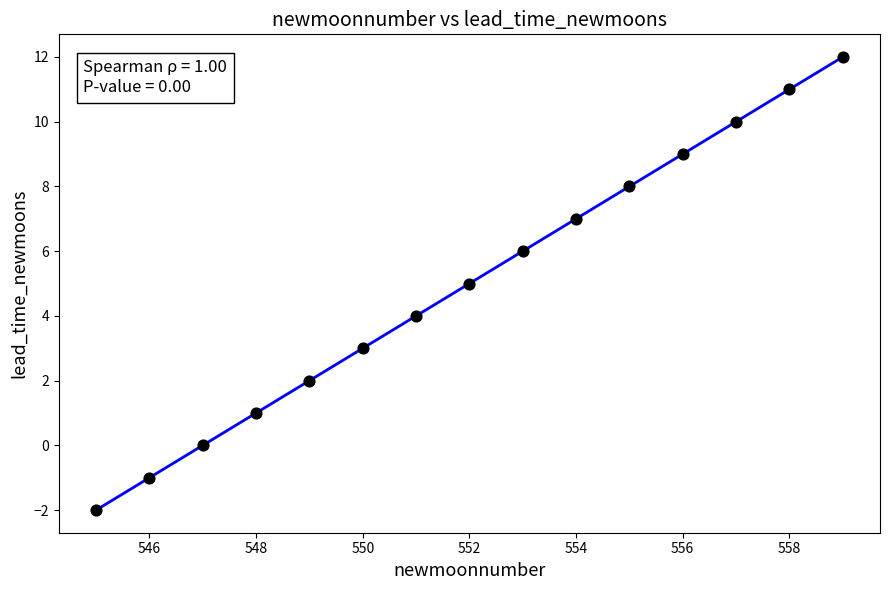

What is the range of Y values (max minus min)?

14